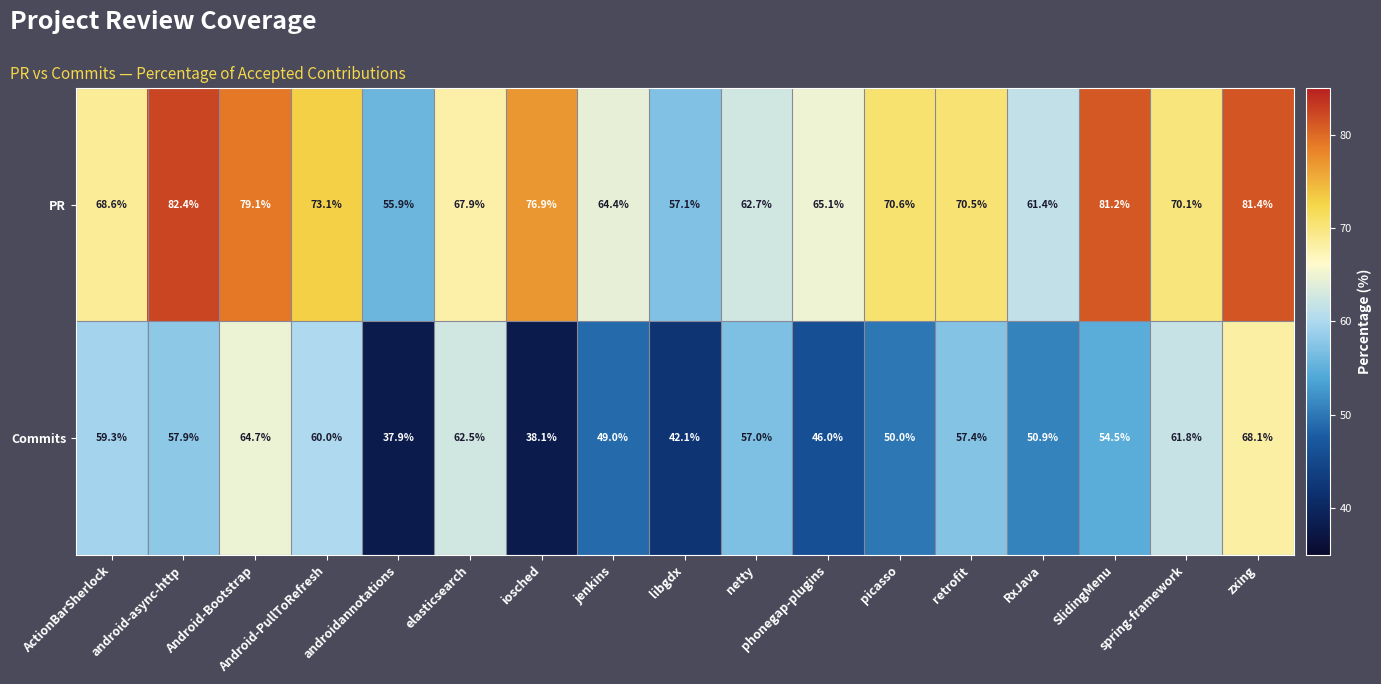

What is the difference between the maximum and minimum values in the PR series?

26.5